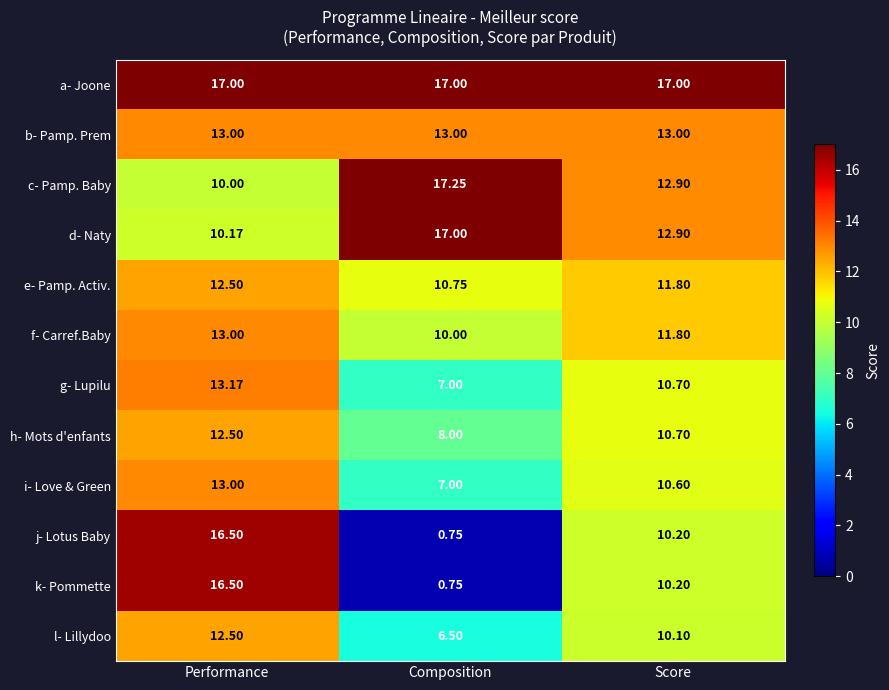

Is the value of g- Lupilu at Score greater than the value of h- Mots d'enfants at Composition?

Yes